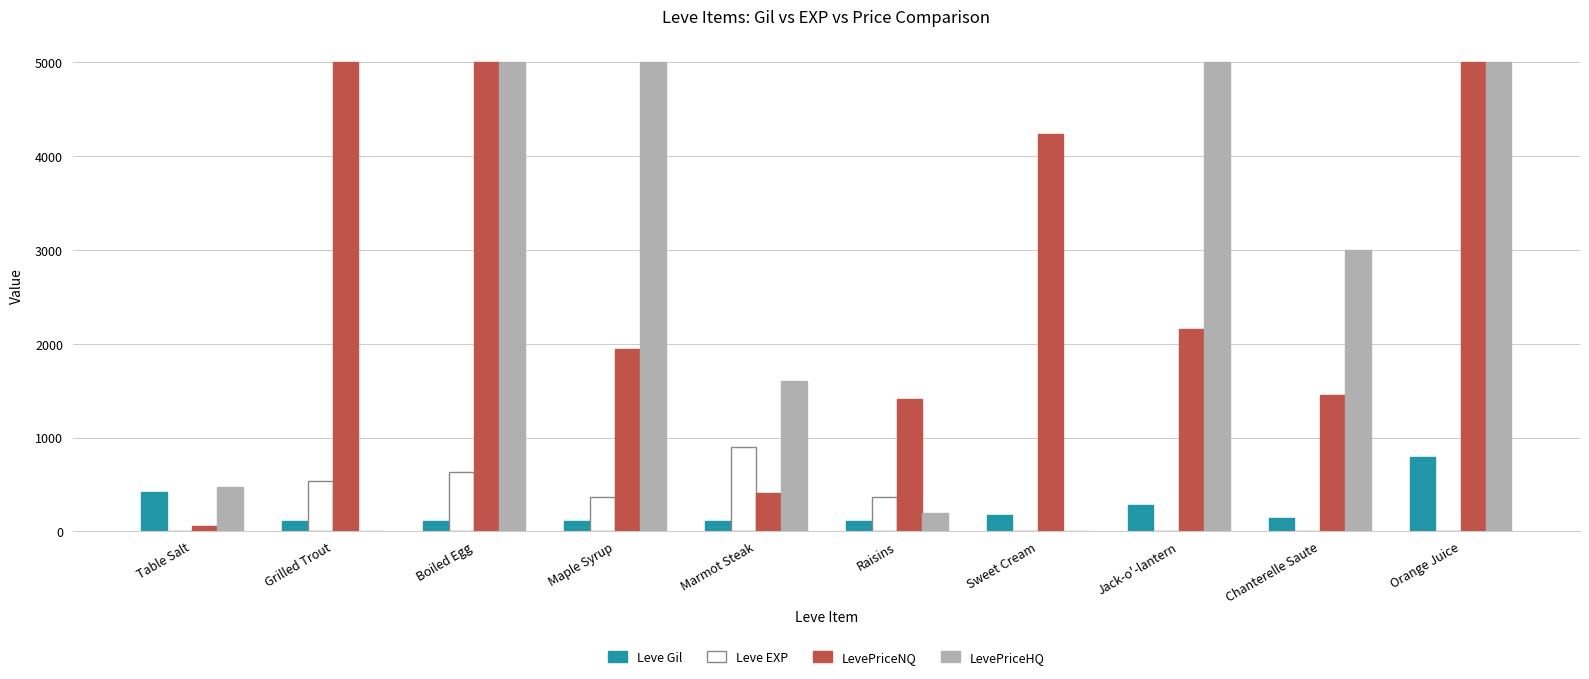

What is the greatest value displayed?

5000.0